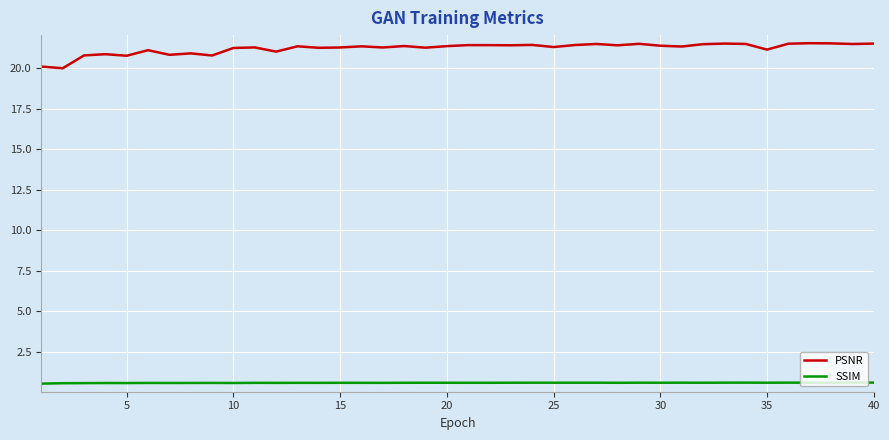

What is the minimum value shown in the chart?

0.5